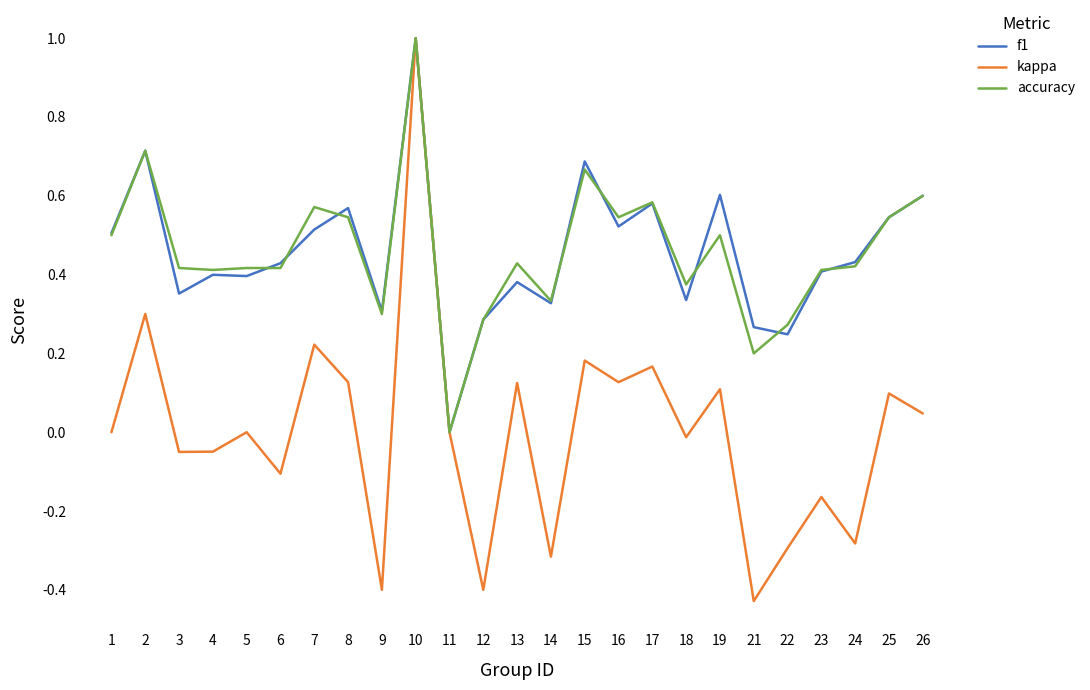

Which category has the highest value across all series?

10